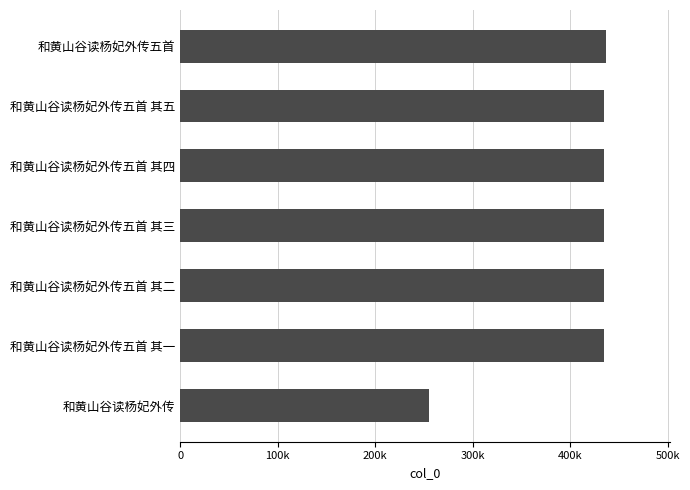

Are the bars horizontal?

Yes